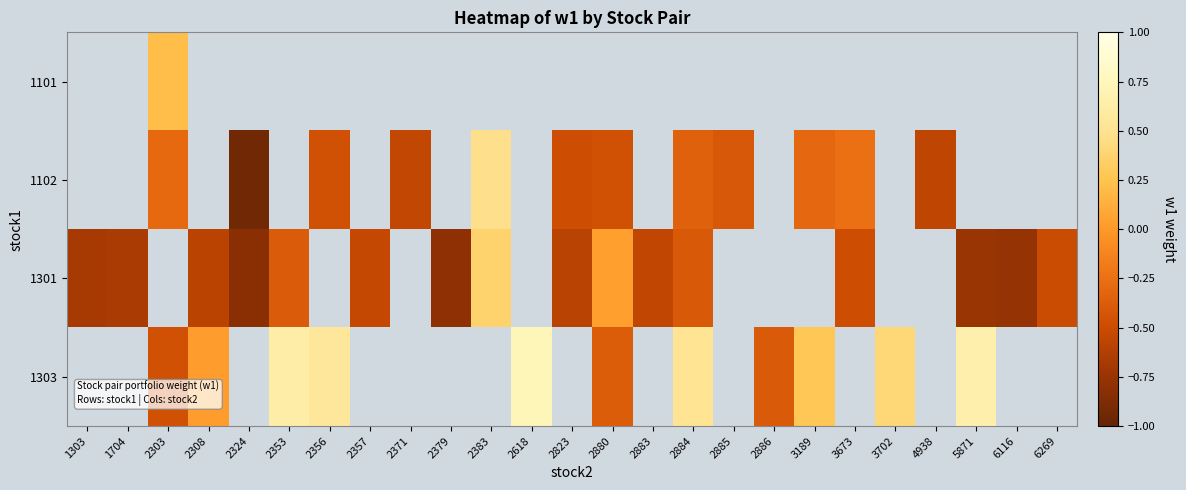

The 1303 series shows 0.2 at 5871. True or false?

False